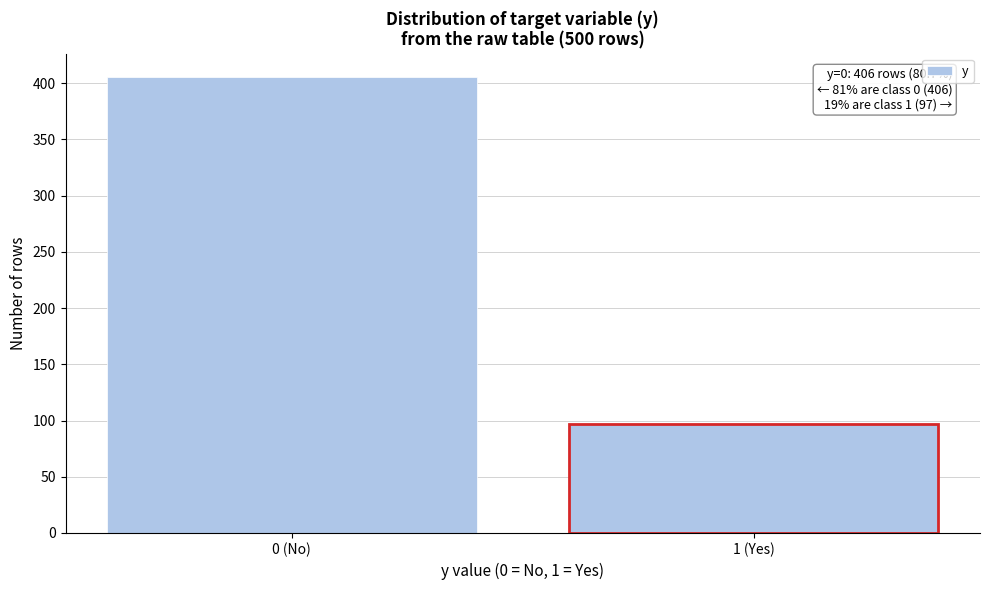

Reading left to right, what are all the values shown in this chart?

0 (No)=406	1 (Yes)=97